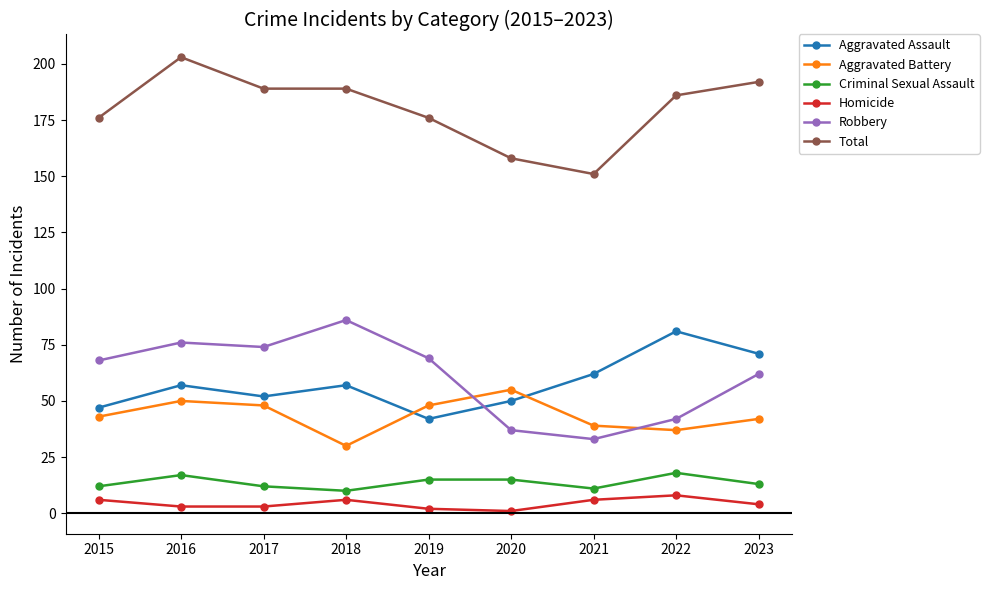

At which category is the sum across all series the highest?

2016